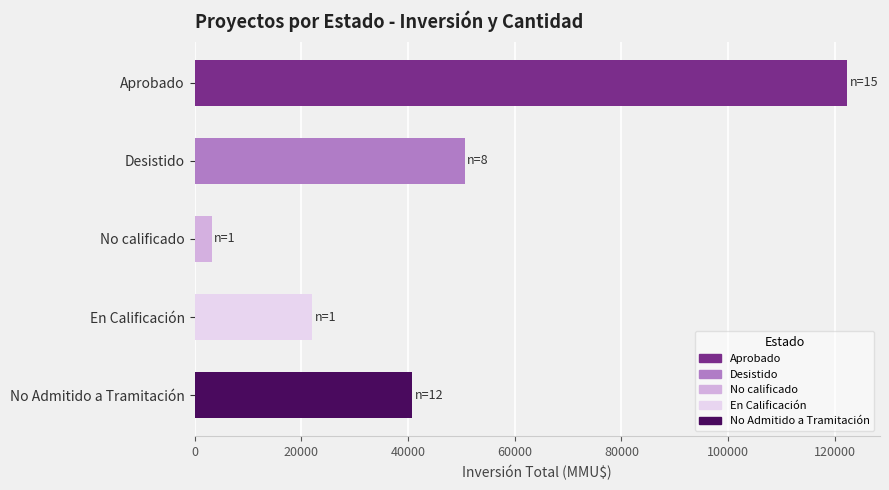

What is the value of the 3rd bar from the top?

3200